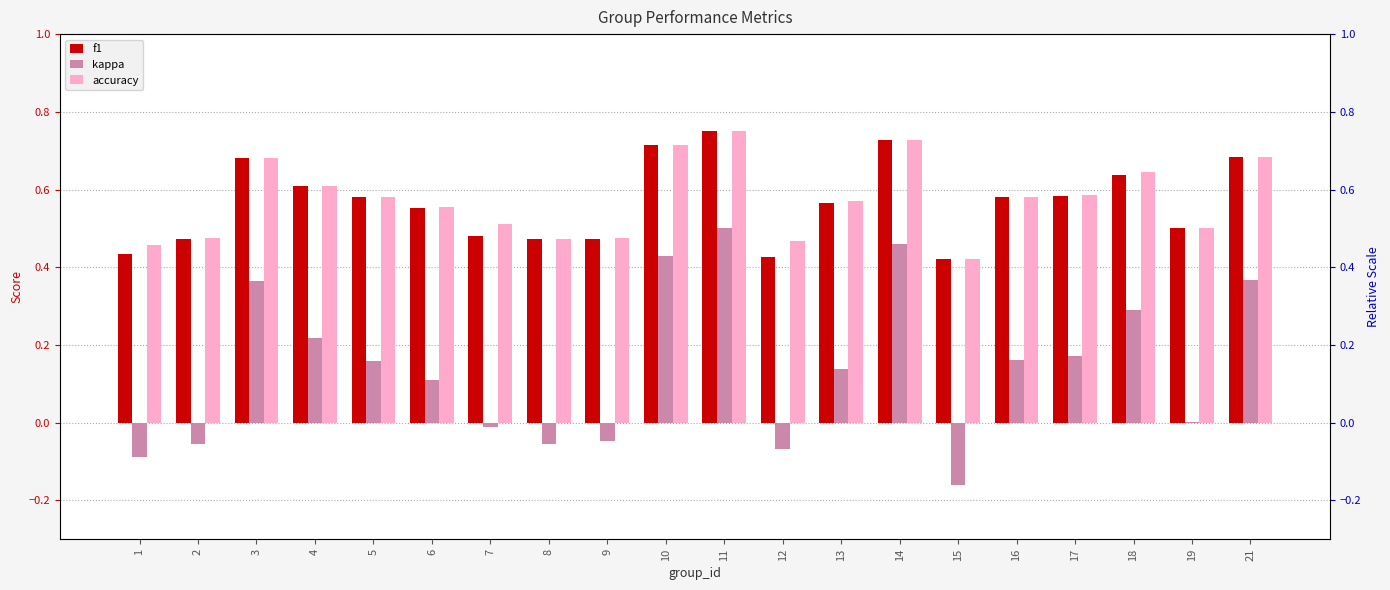

At how many categories does at least one series exceed 0?

20